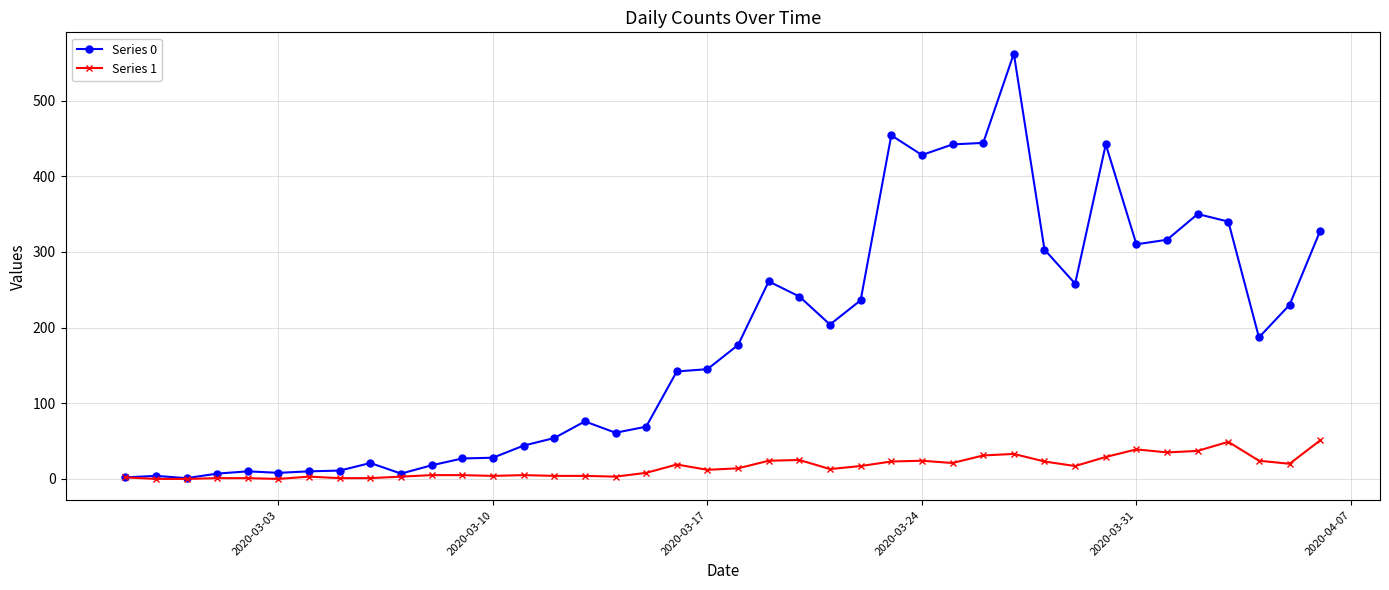

What are all the series names shown in the legend?

Series 0, Series 1